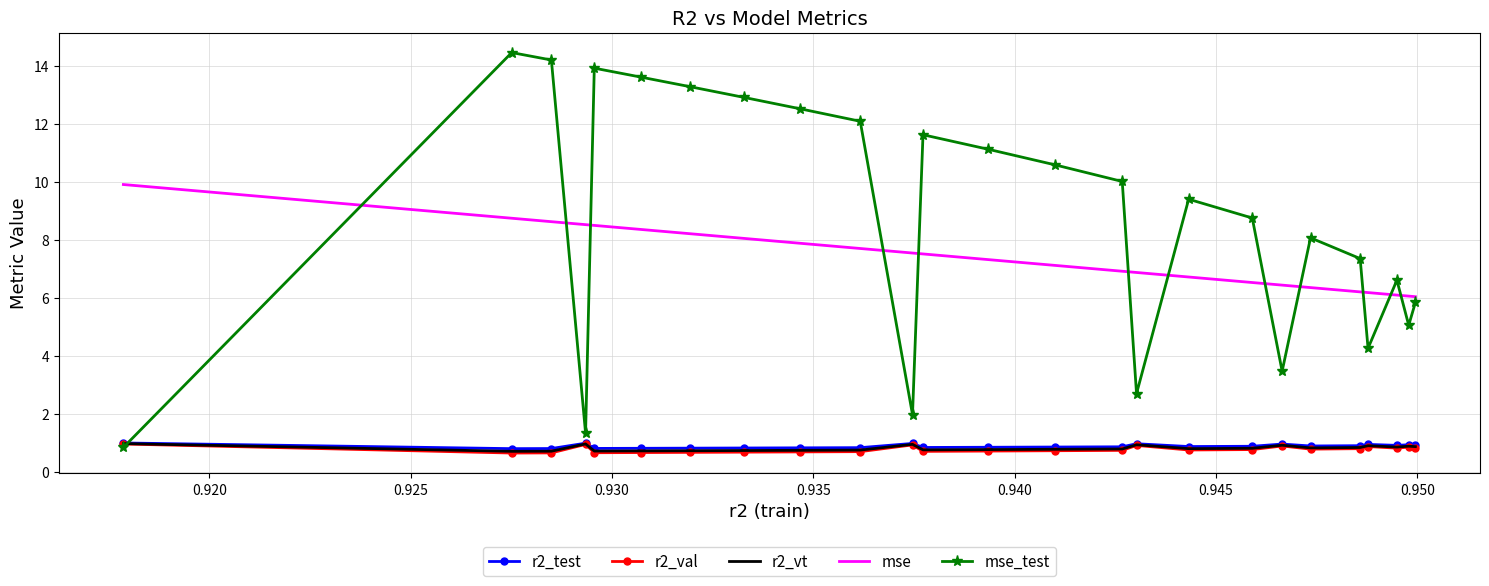

Which series has the largest total across all categories?

mse_test